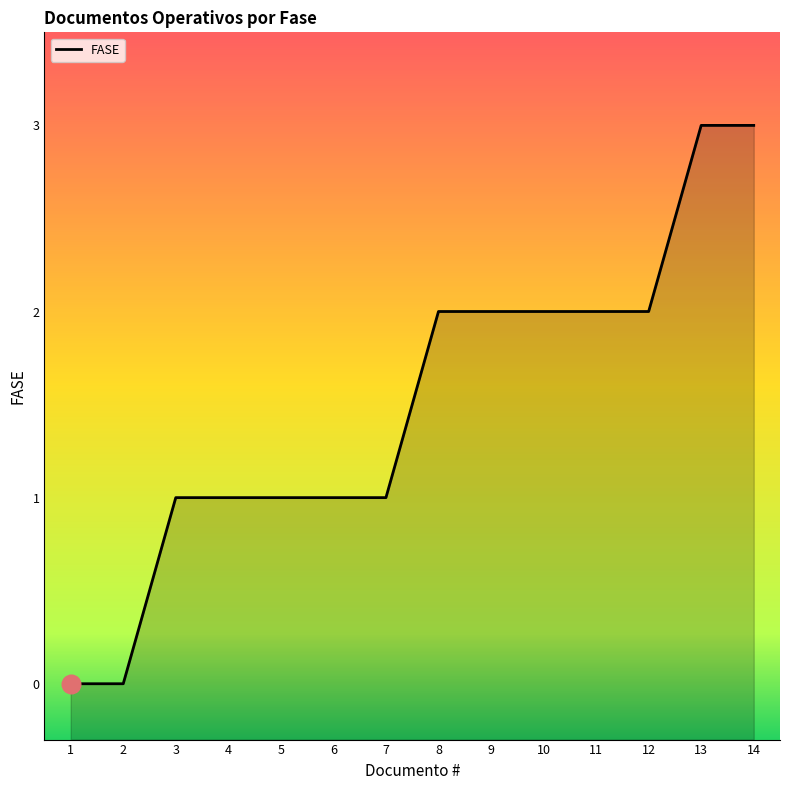

What is the change in value from 6 to 9?

+1